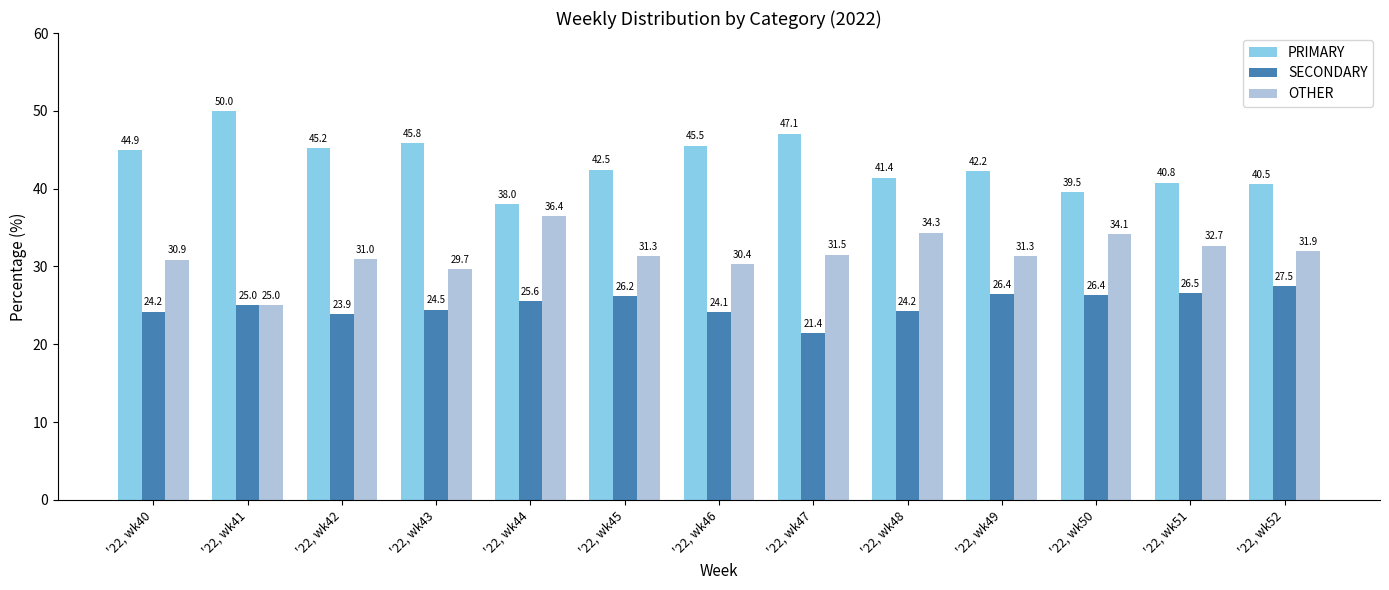

What is the minimum value for OTHER?

25.0